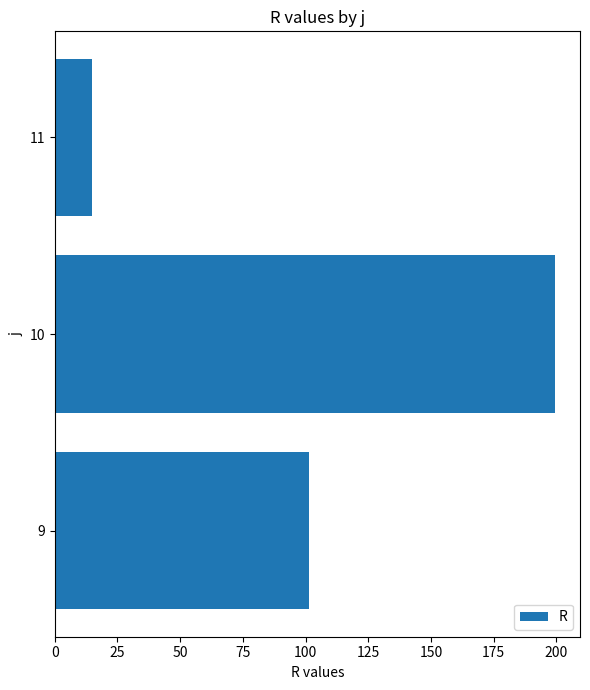

Count the number of data series in this chart.

1